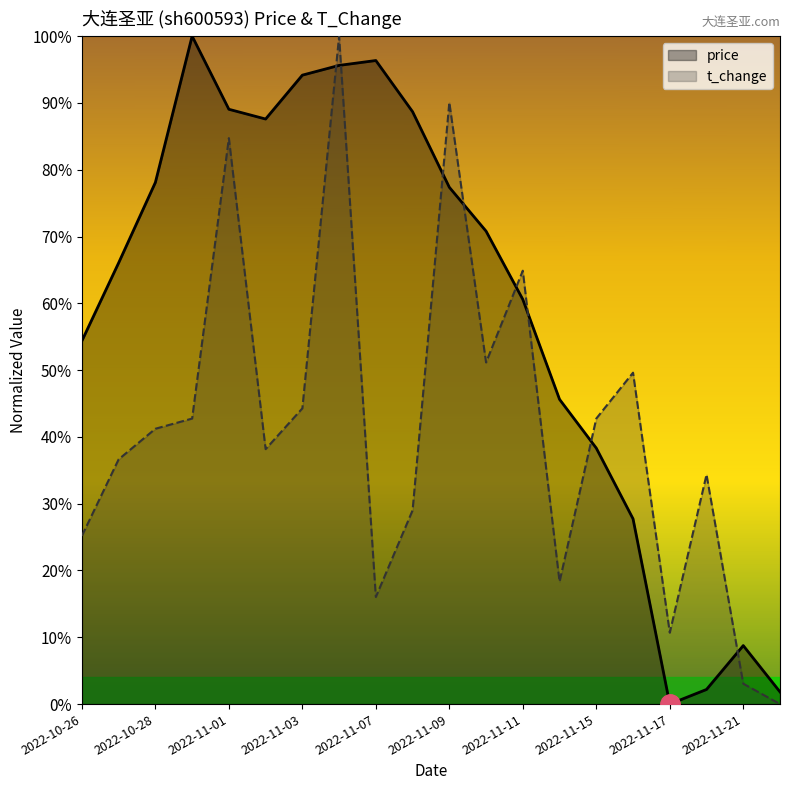

What is the difference between the price values at 2022-11-14 and 2022-11-01?

0.4